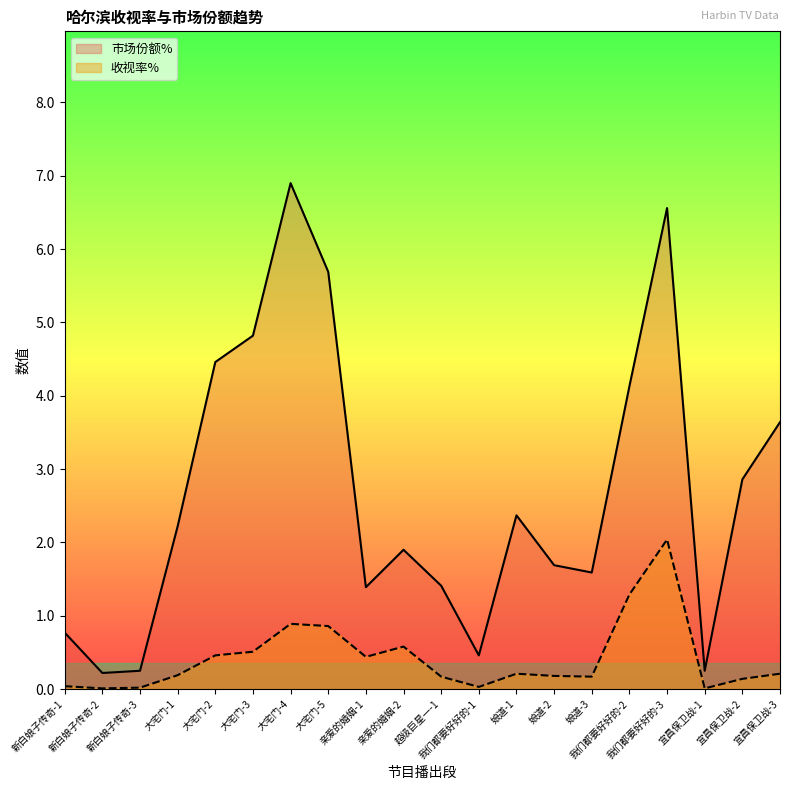

Where is the first local maximum for 市场份额%?

大宅门-4